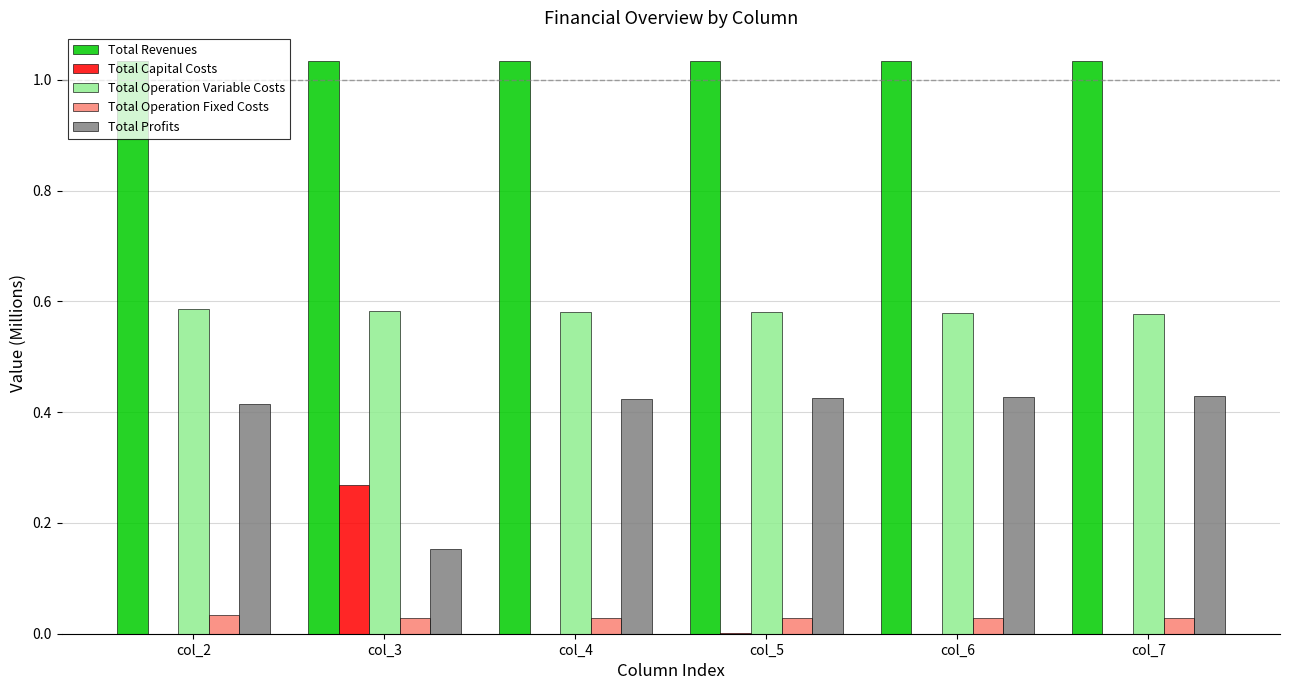

What is the sum of all Total Operation Variable Costs values?

3.5